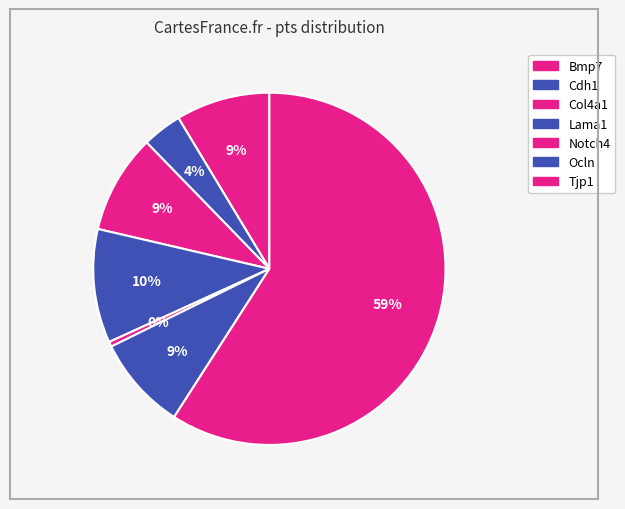

True or false: Ocln accounts for 22% of the total.

False